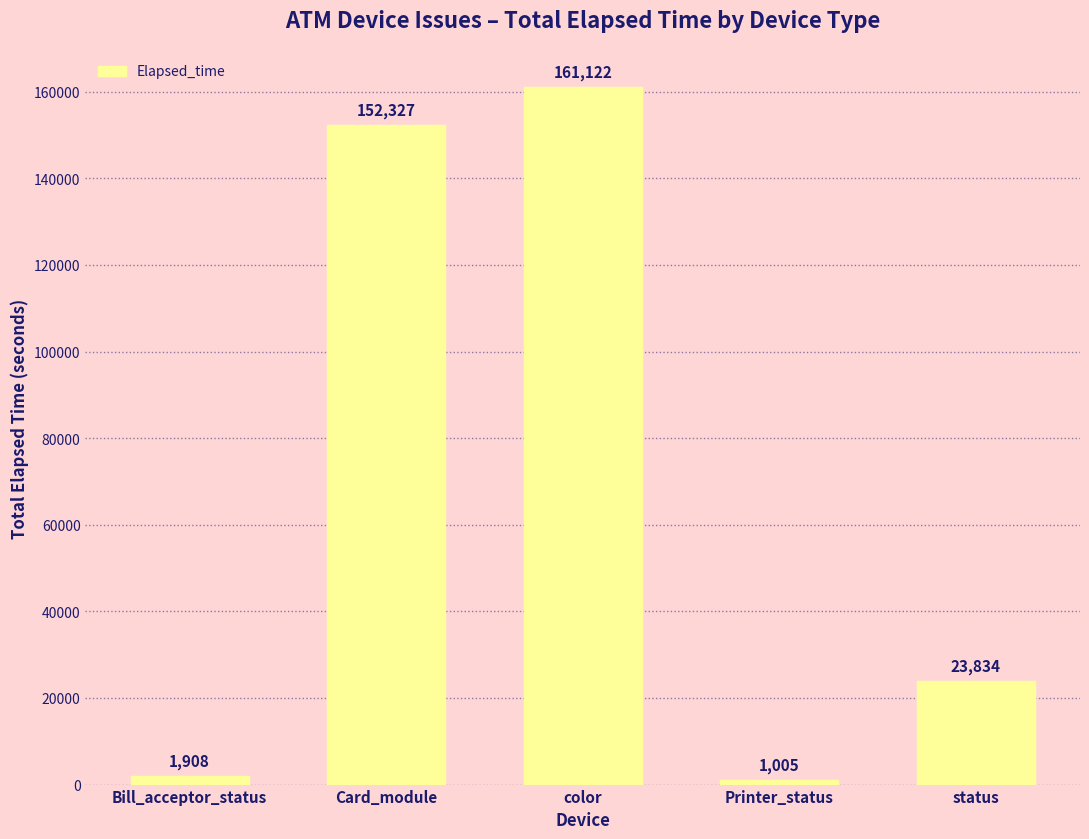

The value at status is 23834. True or false?

True